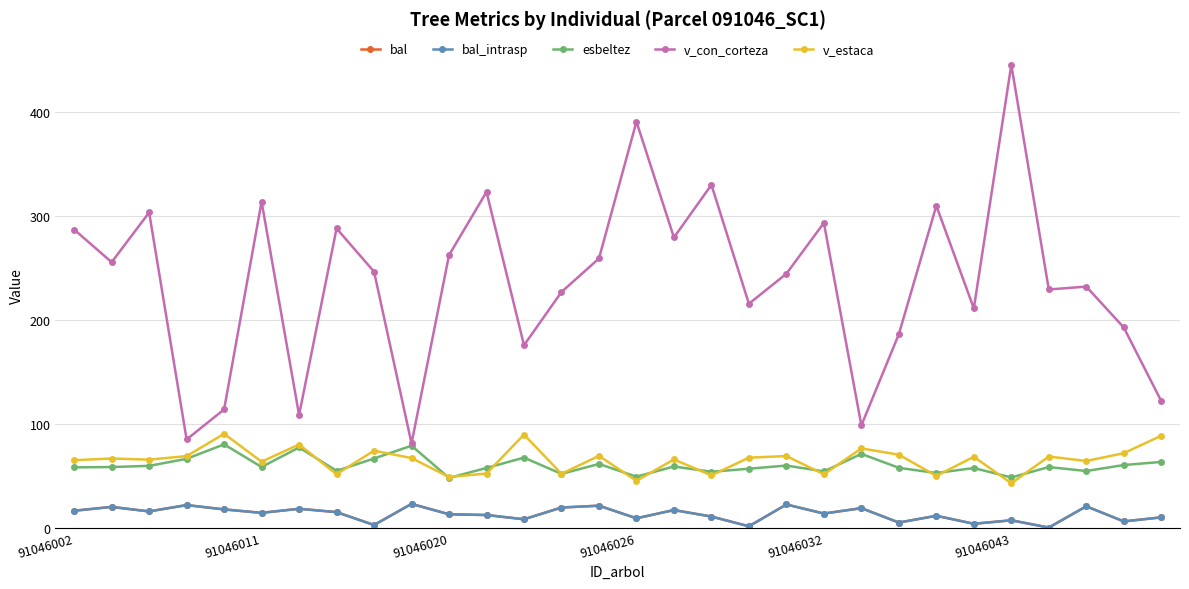

What is the greatest value displayed?

445.8